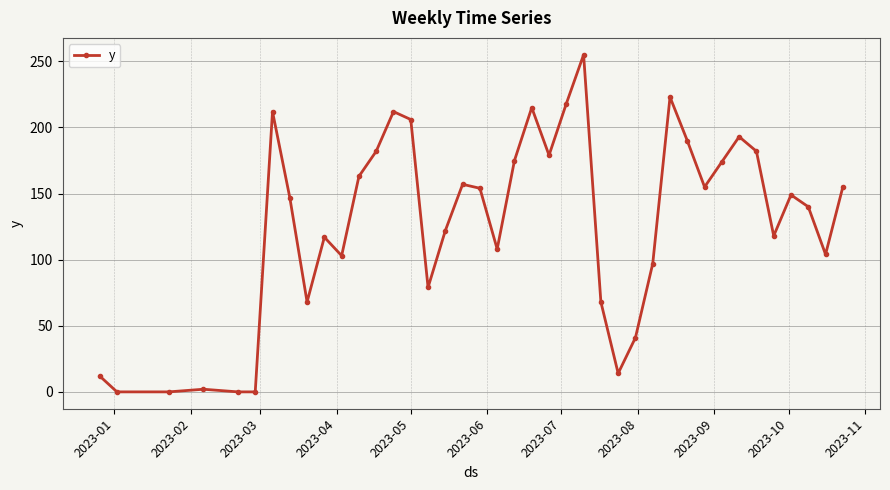

What is the value of the 24th point from the left?

218